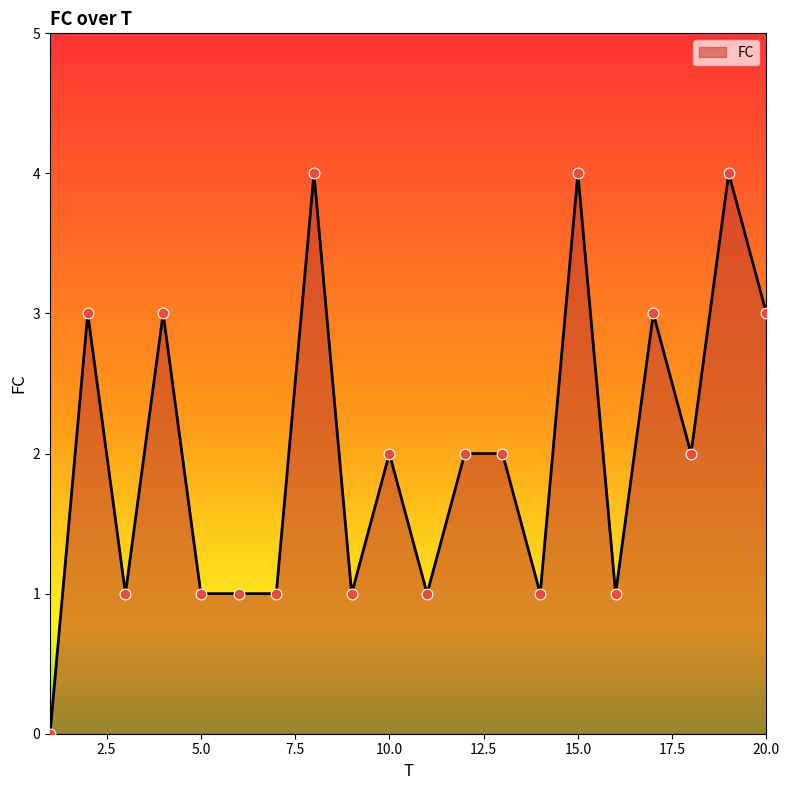

Does the chart have visible grid lines?

No